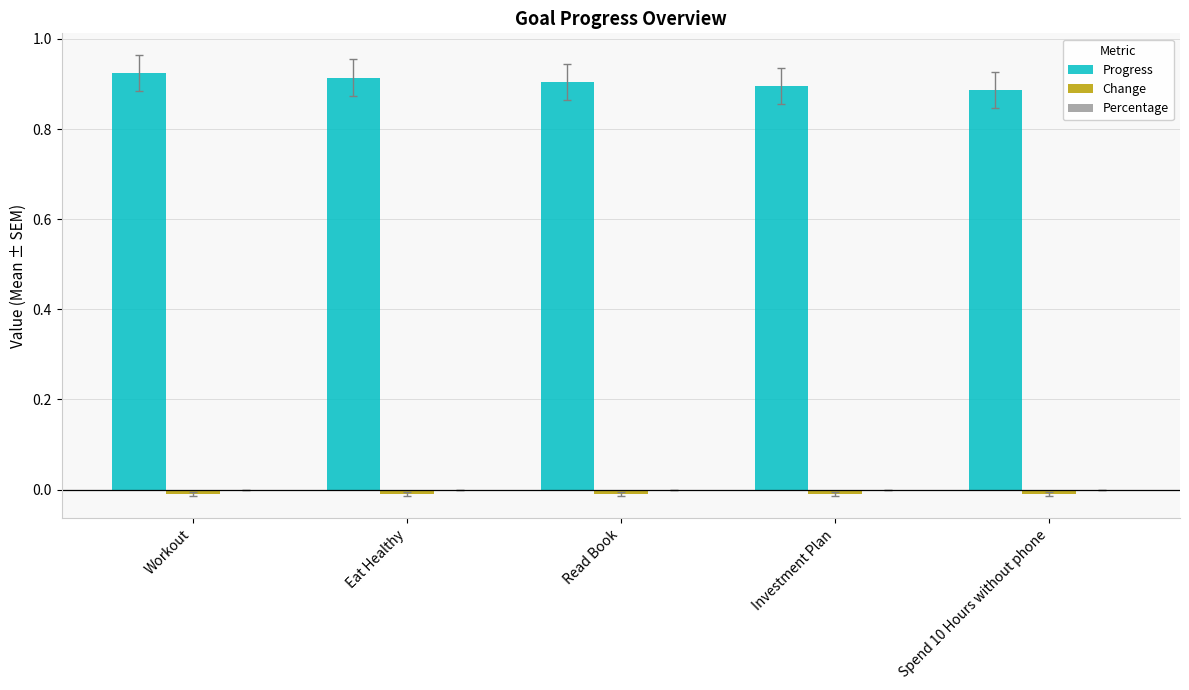

How many categories are shown in the chart?

5